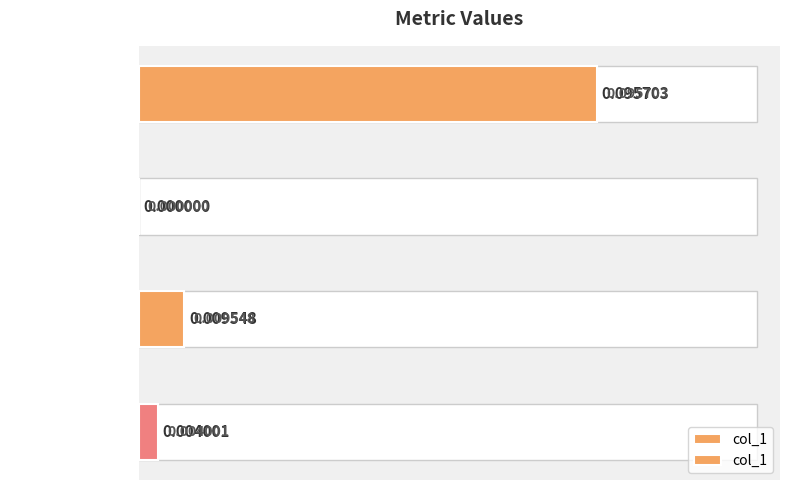

Reading right to left, extract all data points from this chart.

0.0	0.0	0.0	0.1